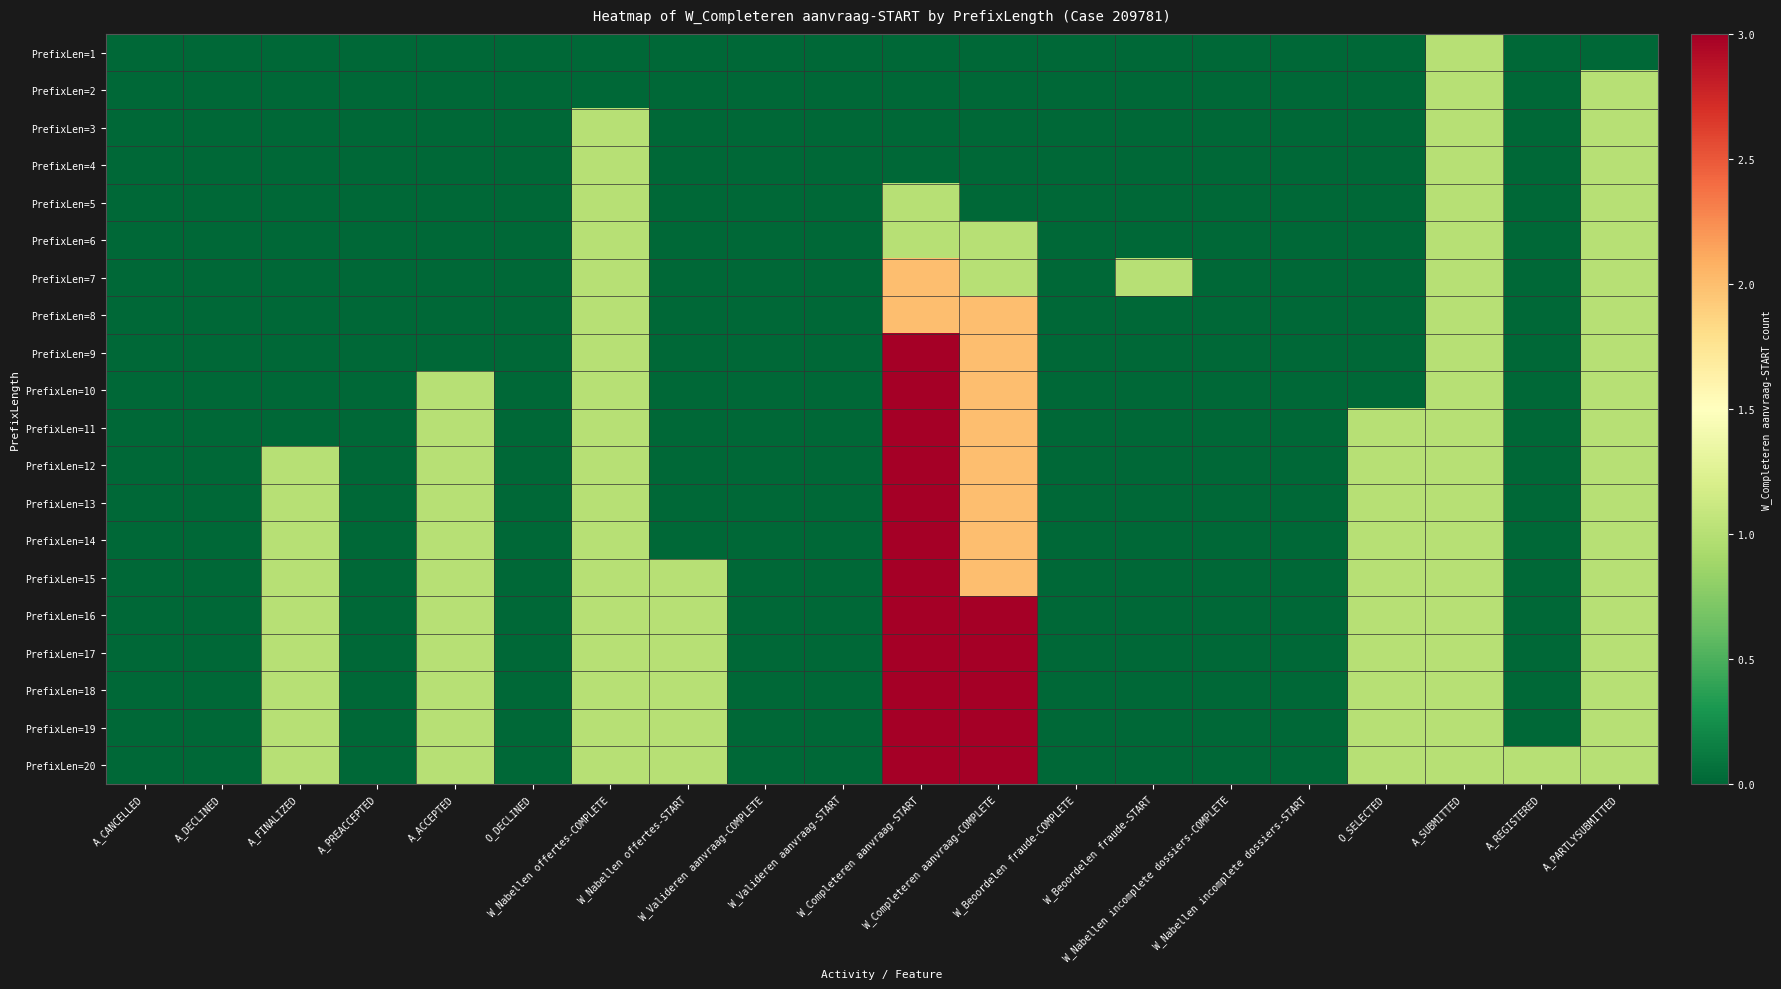

Rank the series at W_Nabellen offertes-COMPLETE from highest to lowest value.

PrefixLen=3, PrefixLen=4, PrefixLen=5, PrefixLen=6, PrefixLen=7, PrefixLen=8, PrefixLen=9, PrefixLen=10, PrefixLen=11, PrefixLen=12, PrefixLen=13, PrefixLen=14, PrefixLen=15, PrefixLen=16, PrefixLen=17, PrefixLen=18, PrefixLen=19, PrefixLen=20, PrefixLen=1, PrefixLen=2